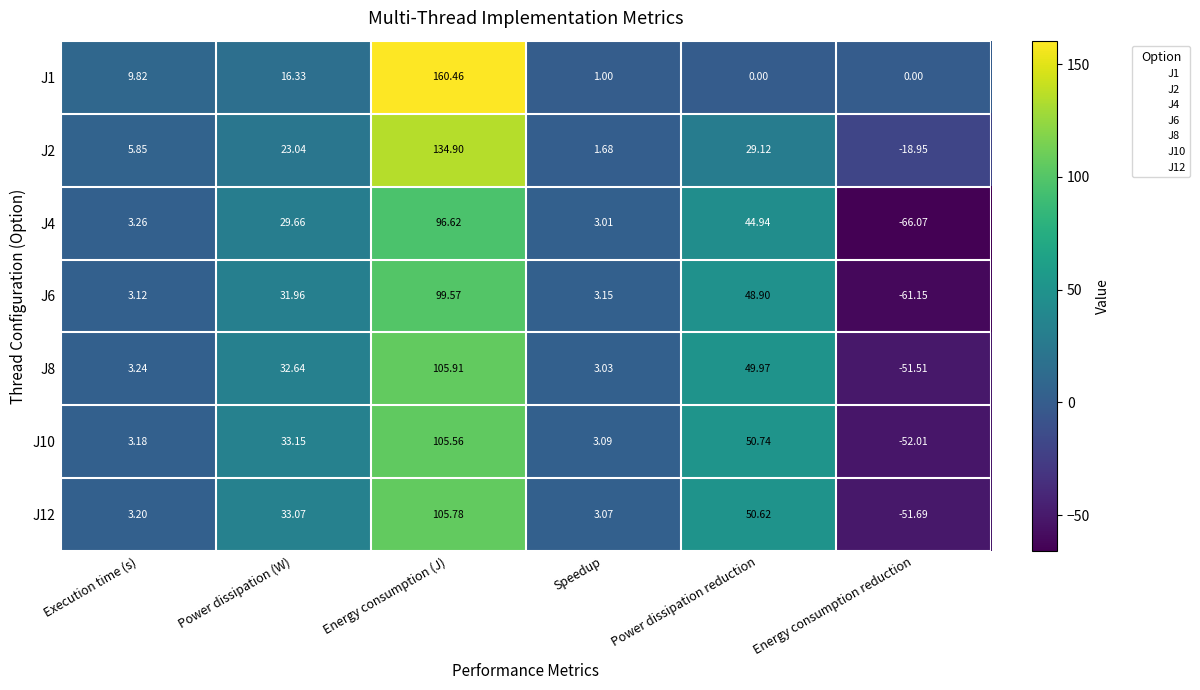

At which label is J8 closest to 27?

Power dissipation (W)